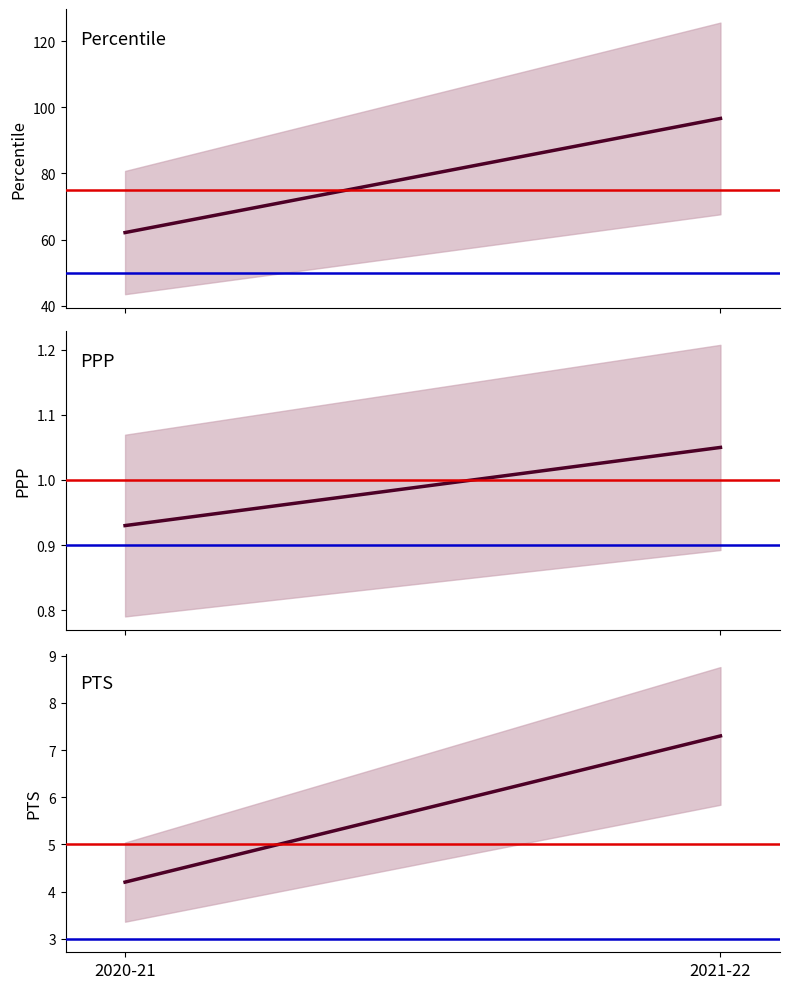

At which label is PPP closest to 0?

2020-21